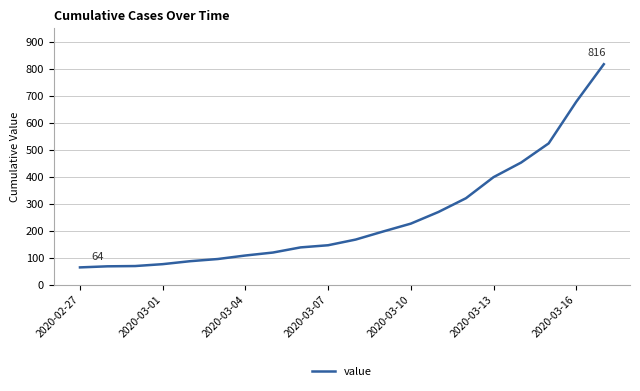

What is the greatest value displayed?

816